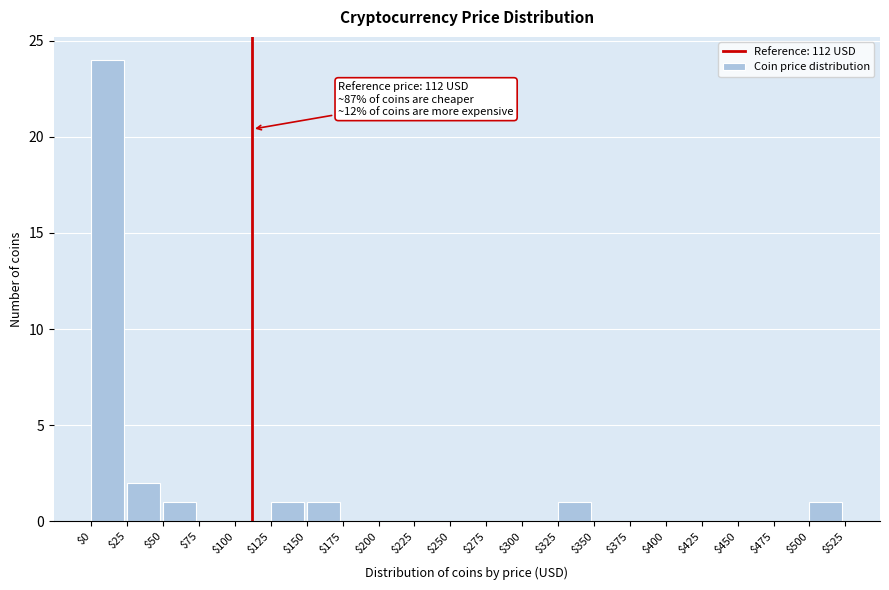

Which range on the x-axis has the tallest bar?

$0 to $25